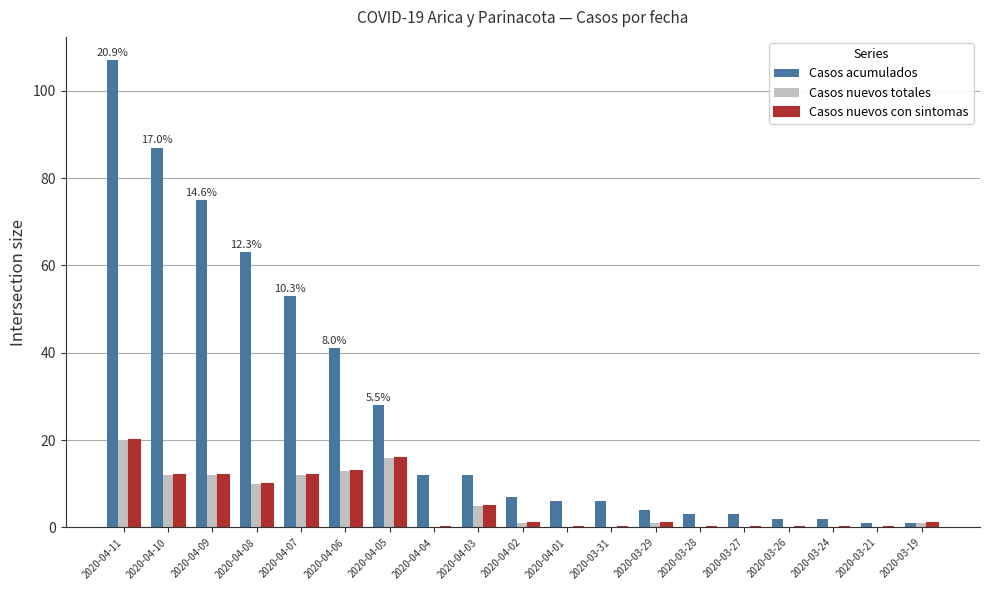

What is the difference between the Casos acumulados values at 2020-04-08 and 2020-03-29?

59